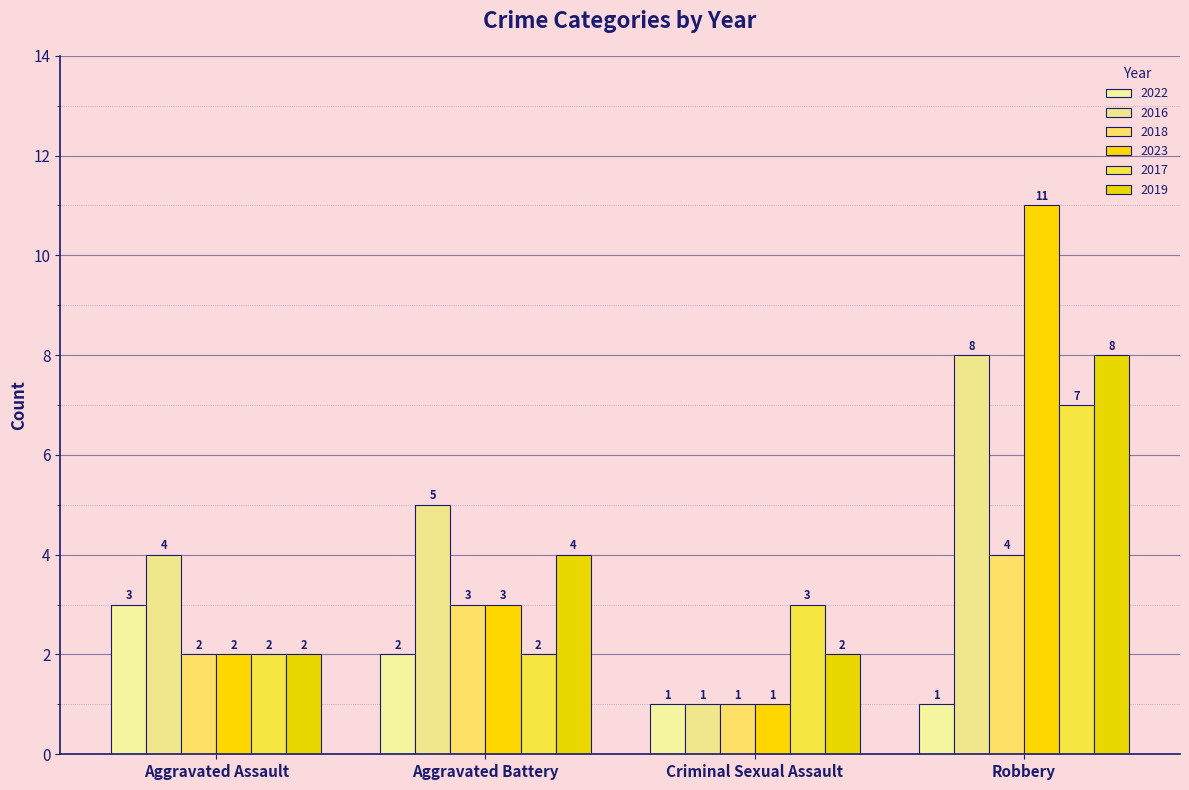

What are all the series names shown in the legend?

2022, 2016, 2018, 2023, 2017, 2019